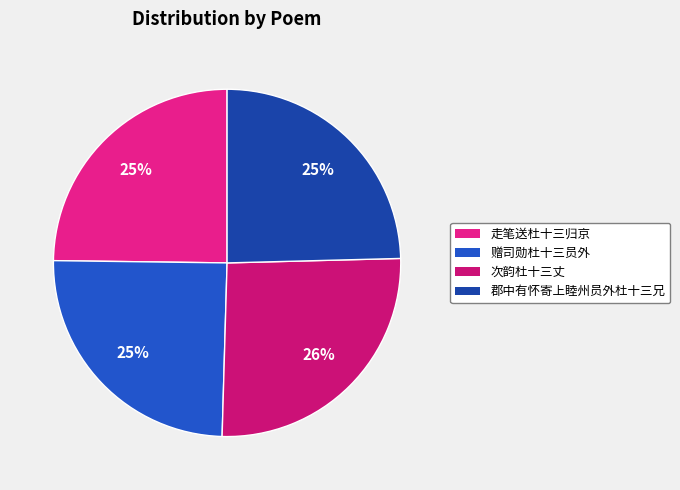

What is the ratio of the value at 走笔送杜十三归京 to the value at 次韵杜十三丈?

1.0